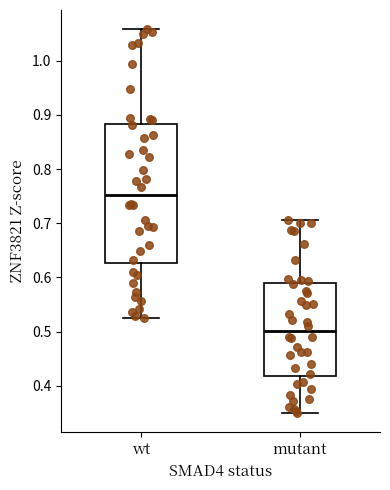

Which box has the highest median line?

wt